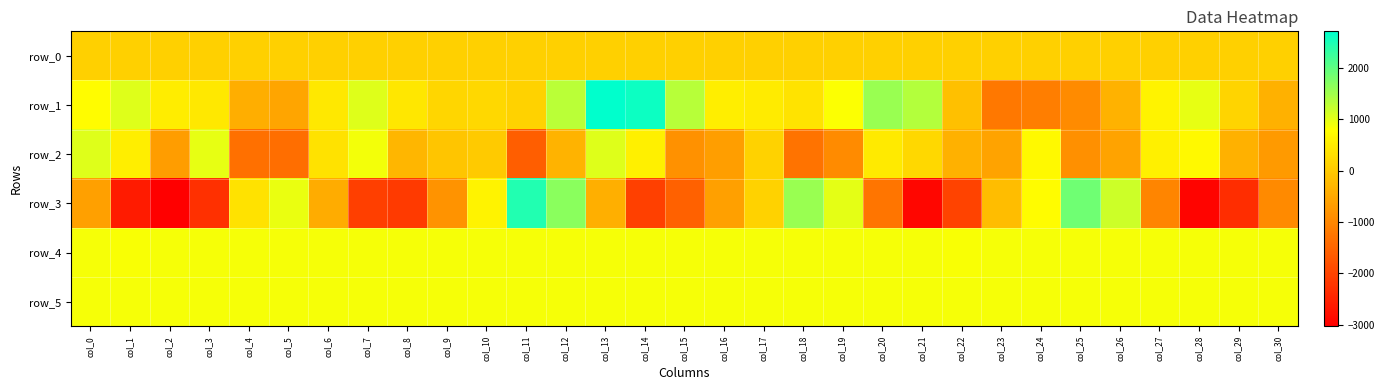

The row_0 series shows 89.1 at col_23. True or false?

True